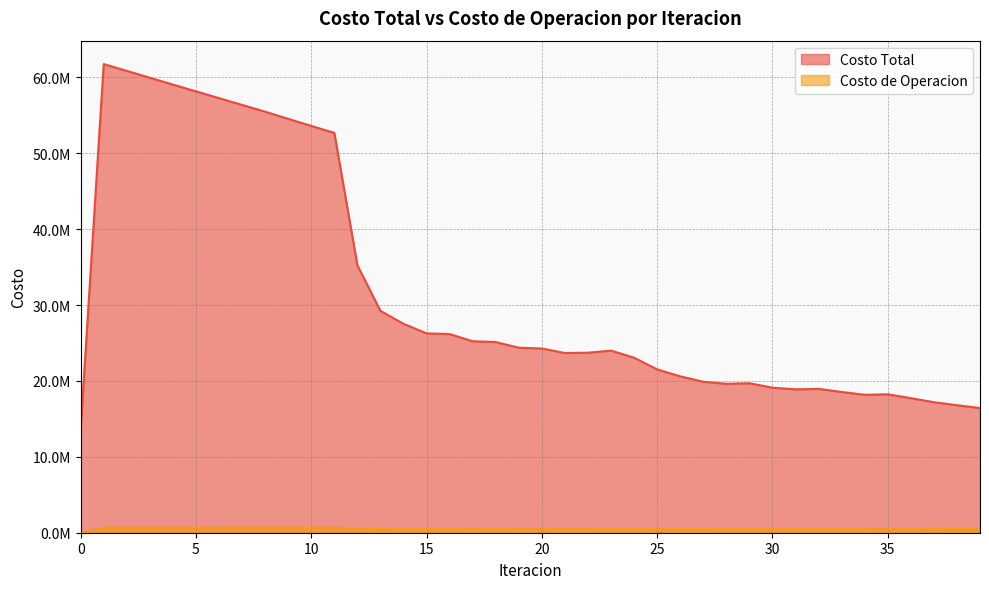

True or false: Costo Total has a value of 13493320.8 at 22.

False